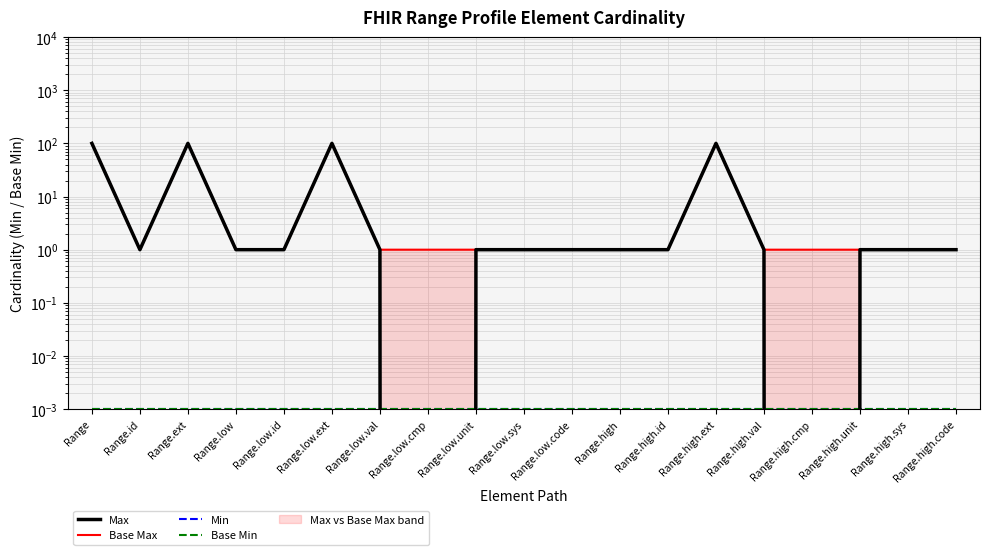

What is the total value across all series at Range.low.ext?

200.0